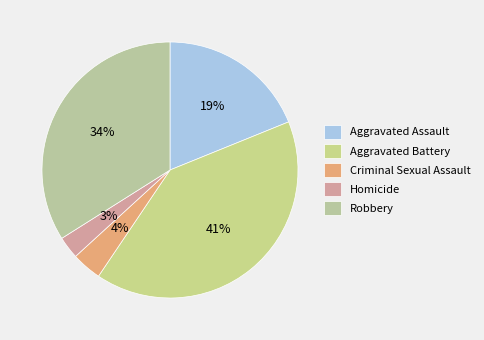

To the nearest percent, what portion does Aggravated Battery represent?

41%